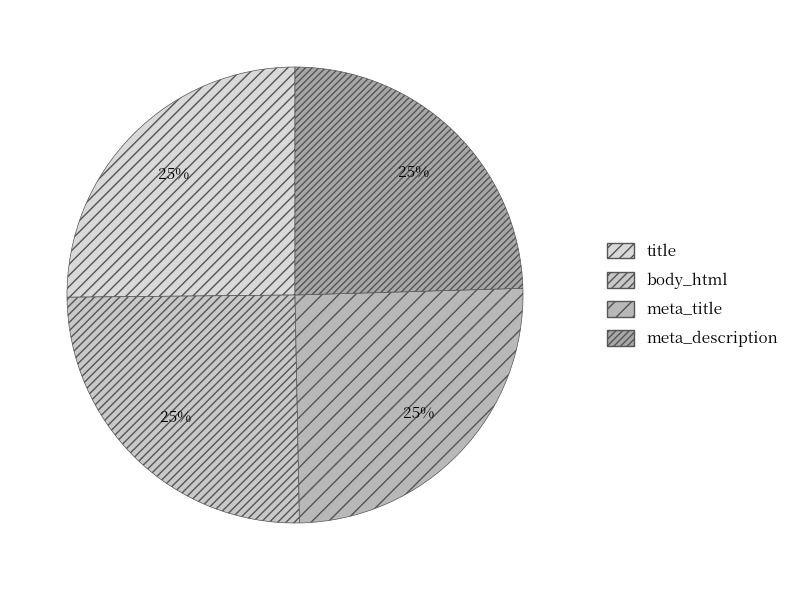

Count the number of slices in the pie.

4